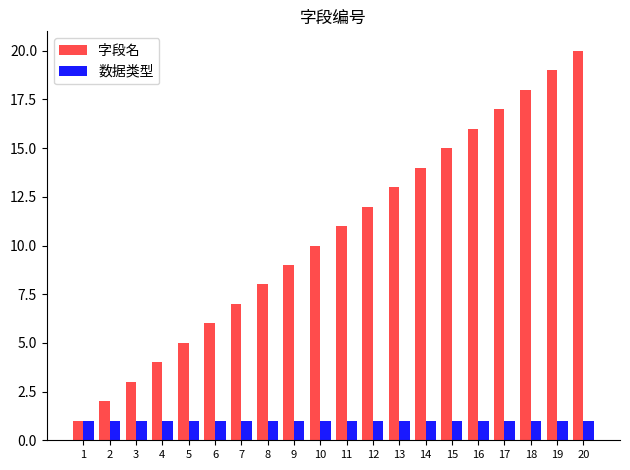

What is the value of the 数据类型 bar at the 13th from the left?

1